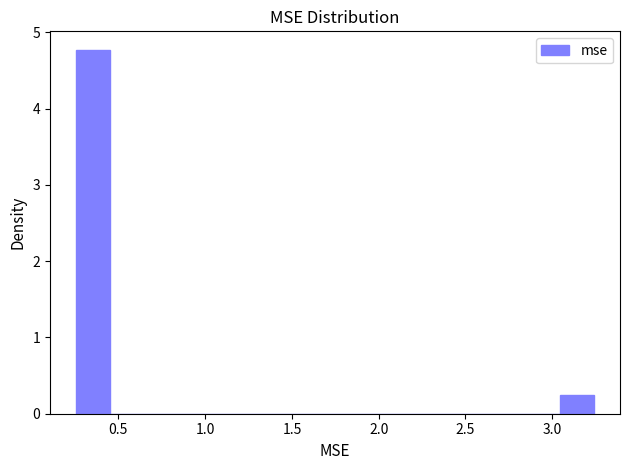

Around what value on the x-axis is the tallest bar? Give the approximate position of its centre, as read against the axis.

0.35